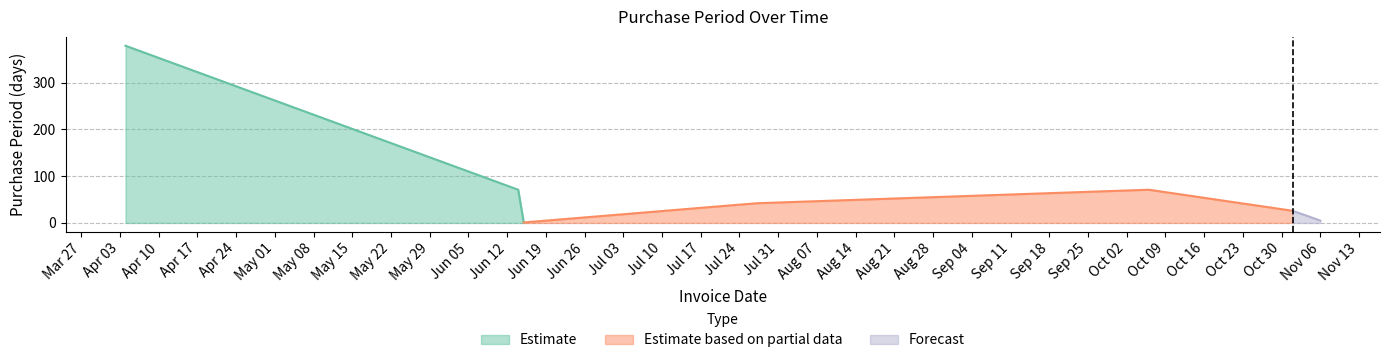

How many interior local peaks (higher than both neighbors) does the data have?

1